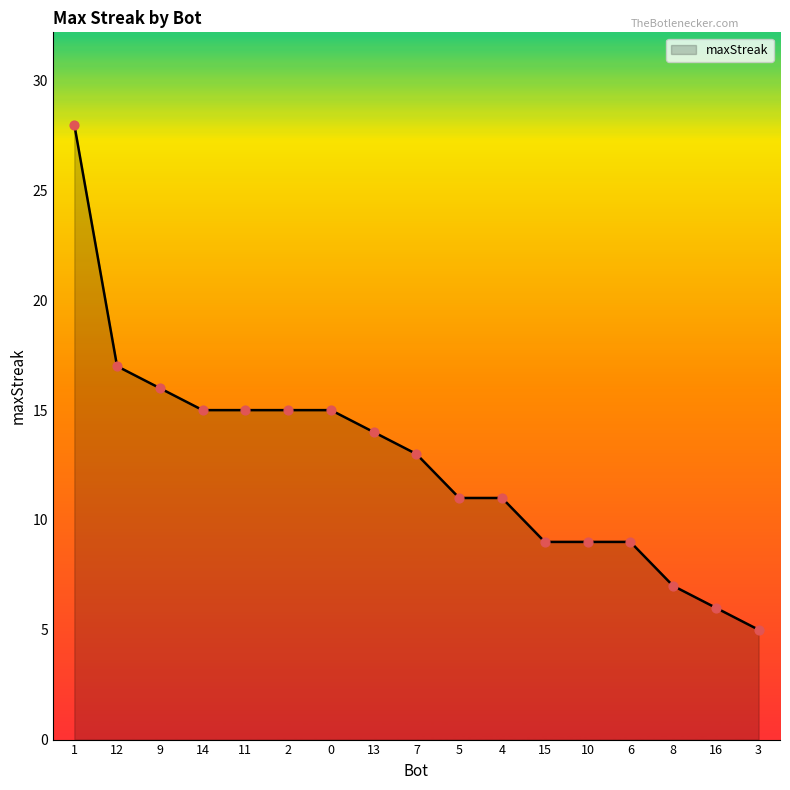

Between 7 and 3, which is larger?

7